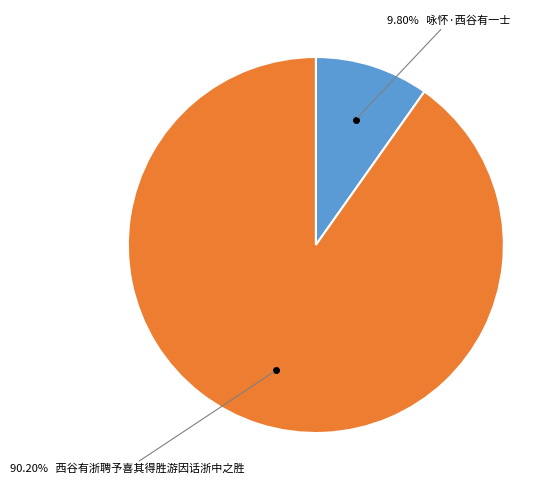

Is there a majority slice in this chart?

Yes